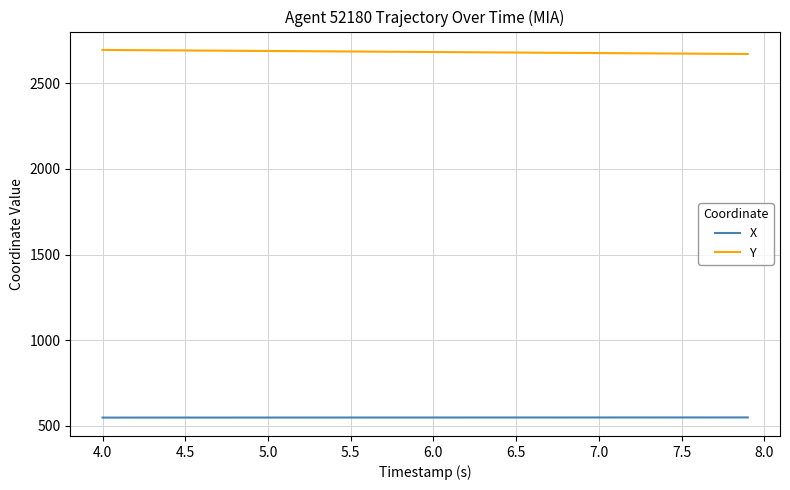

Does the chart have visible grid lines?

Yes